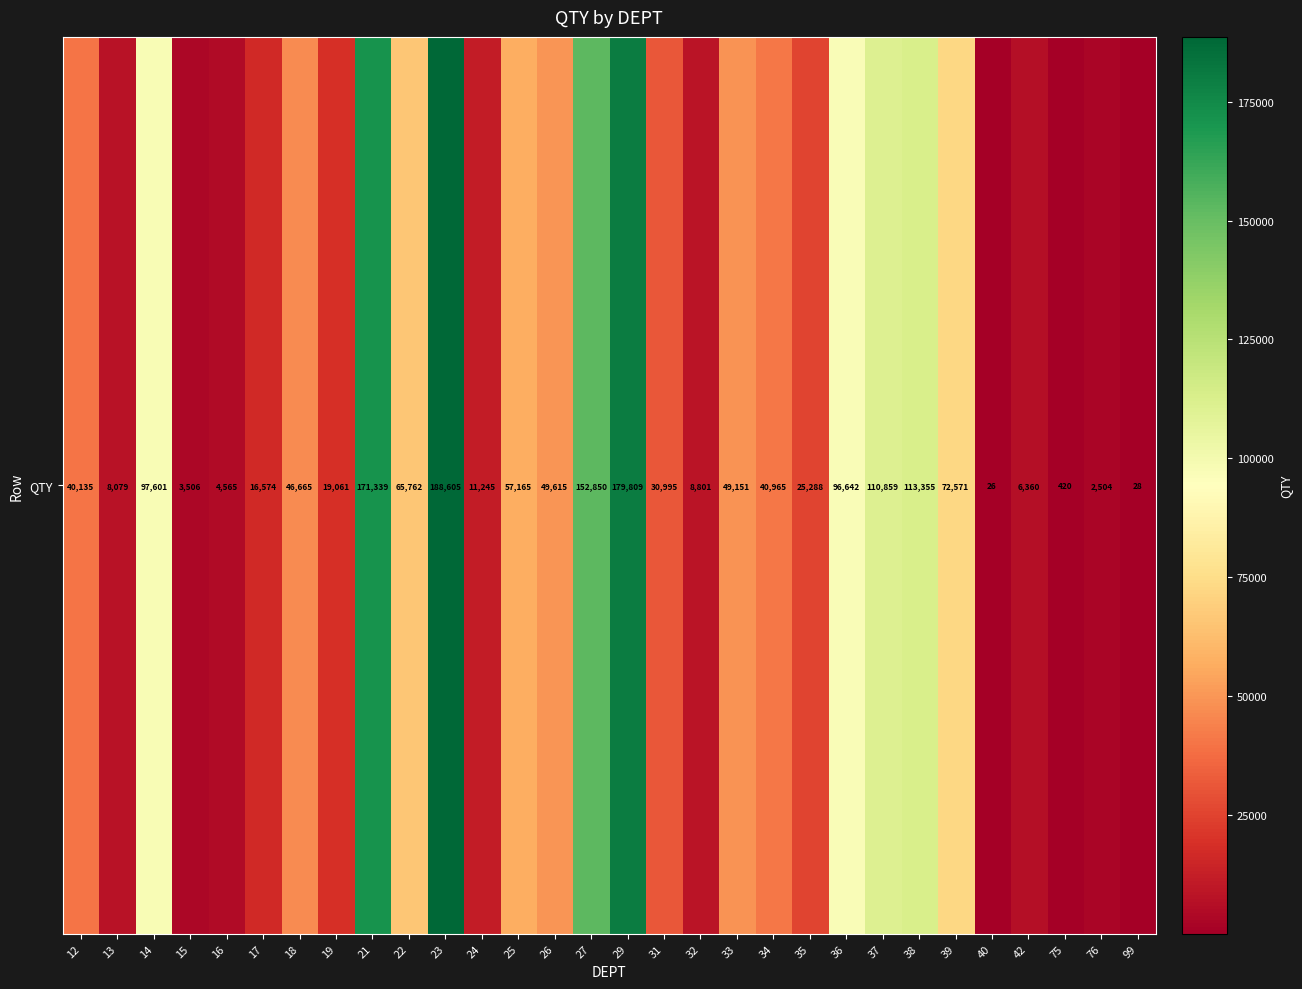

What is the greatest value displayed?

188604.6